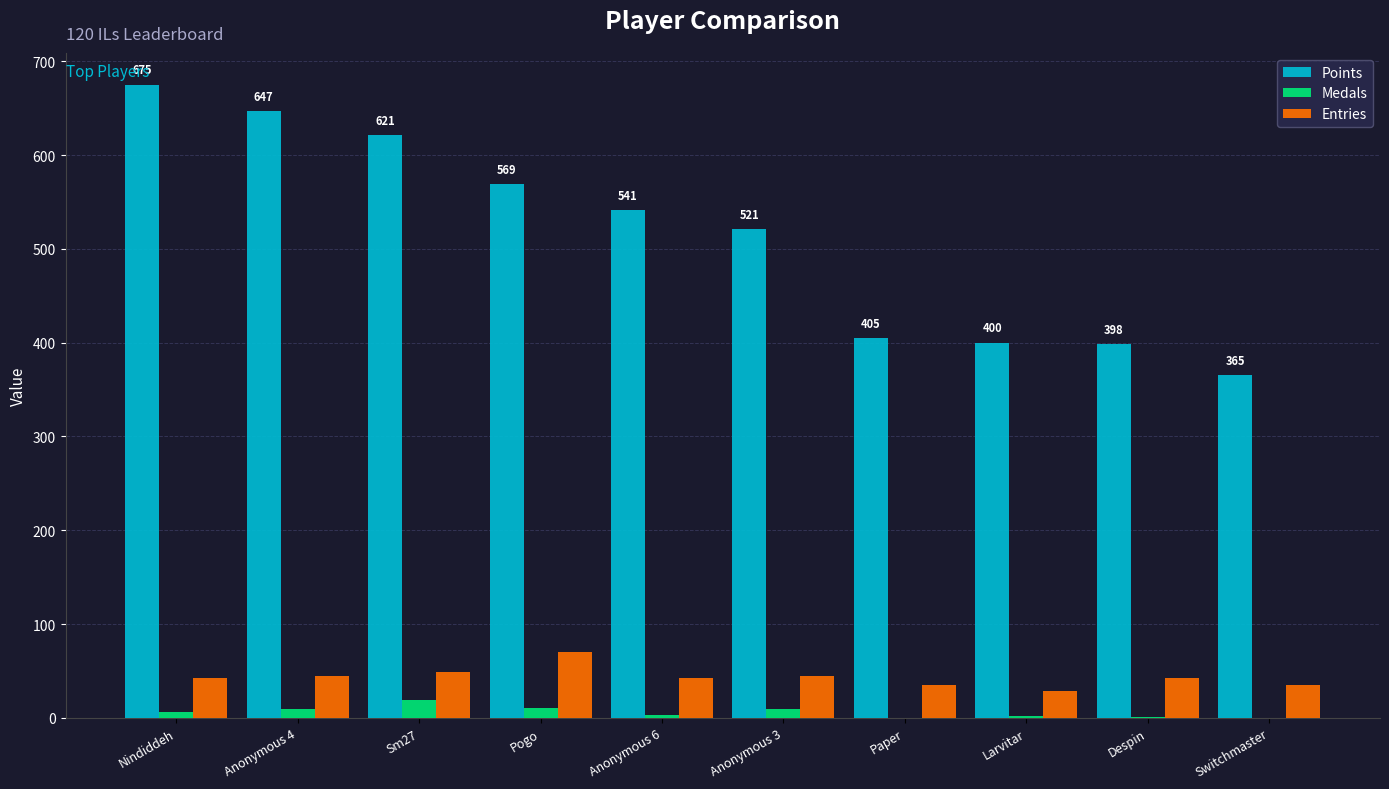

Which series has the largest total across all categories?

Points